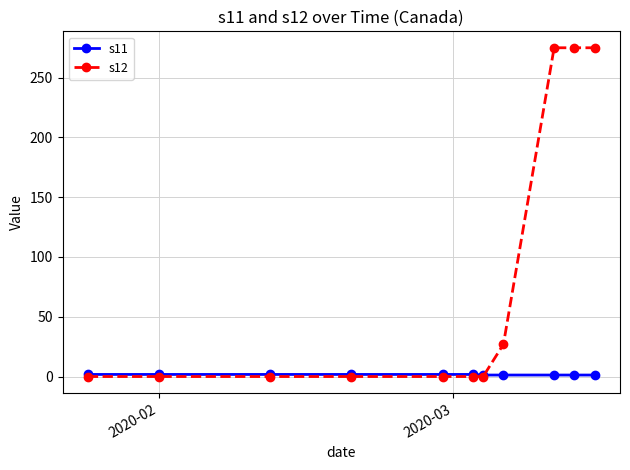

What is the maximum value for s12?

275.0